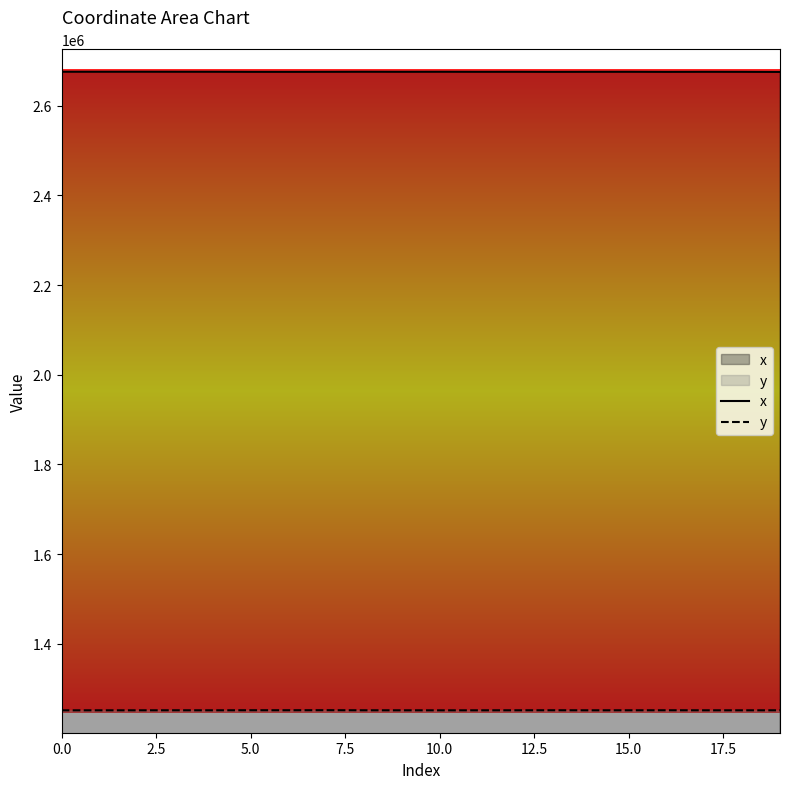

What is the sum of the y values at 19 and 9?

2502727.9